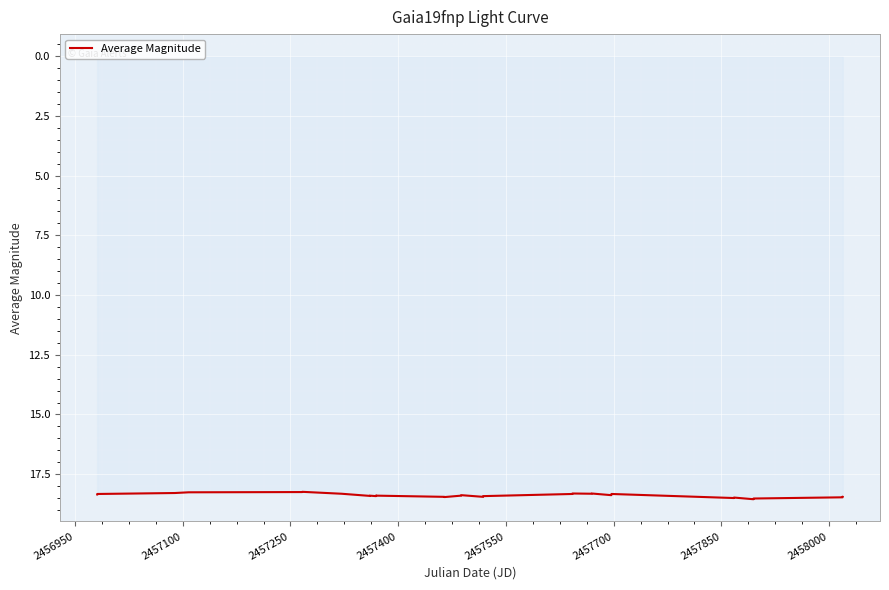

What is the minimum value shown in the chart?

18.2